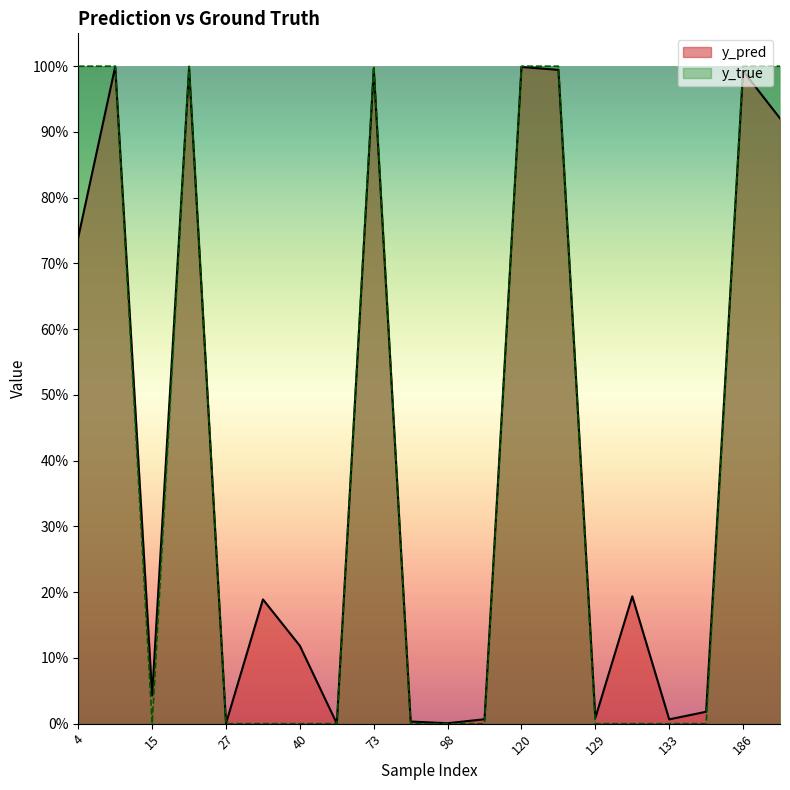

Where is the first local maximum for y_true?

22